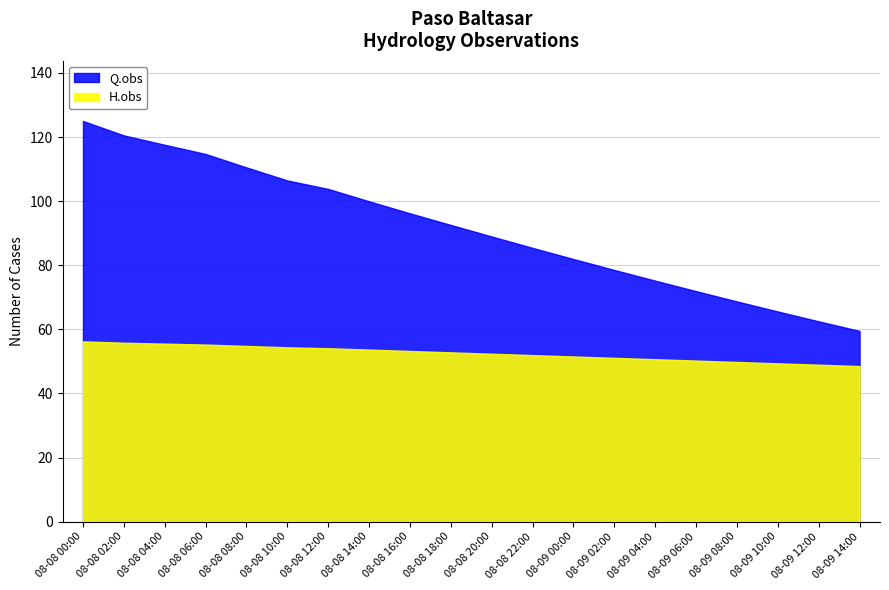

What is the sum of all Q.obs values?

1825.8